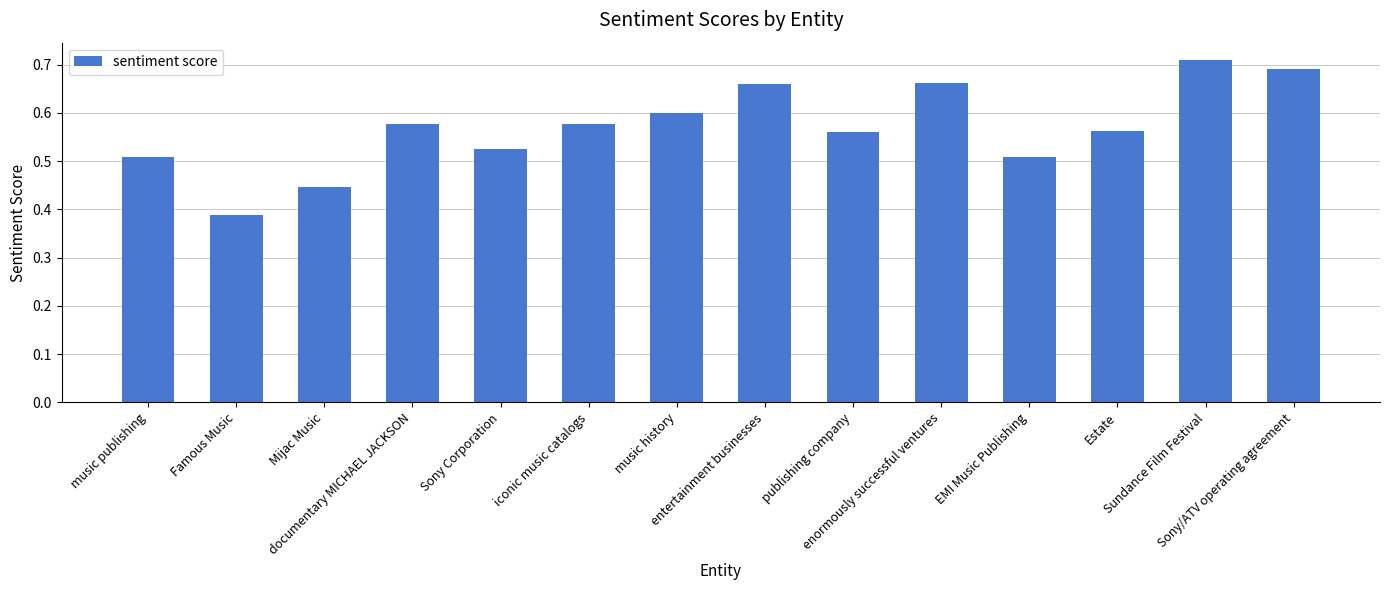

What is the difference between the maximum and minimum values?

0.3